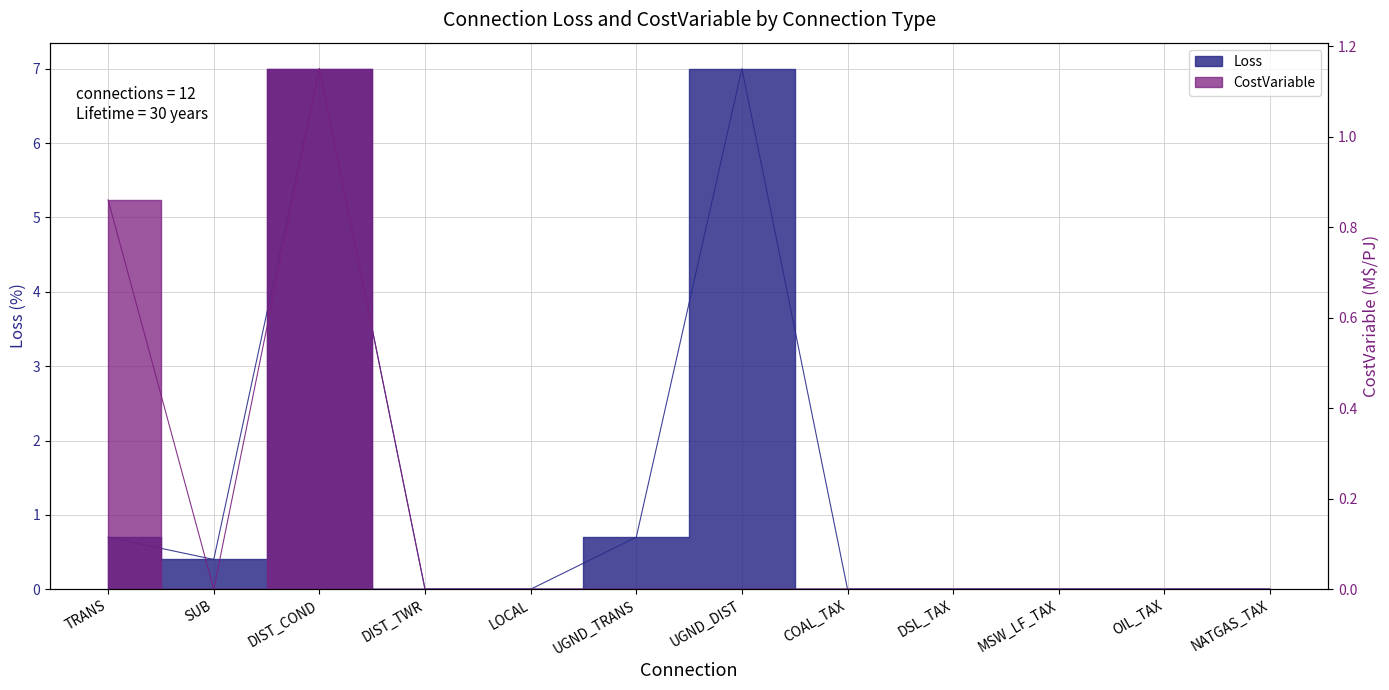

The value of Loss at SUB is 0.5. True or false?

False